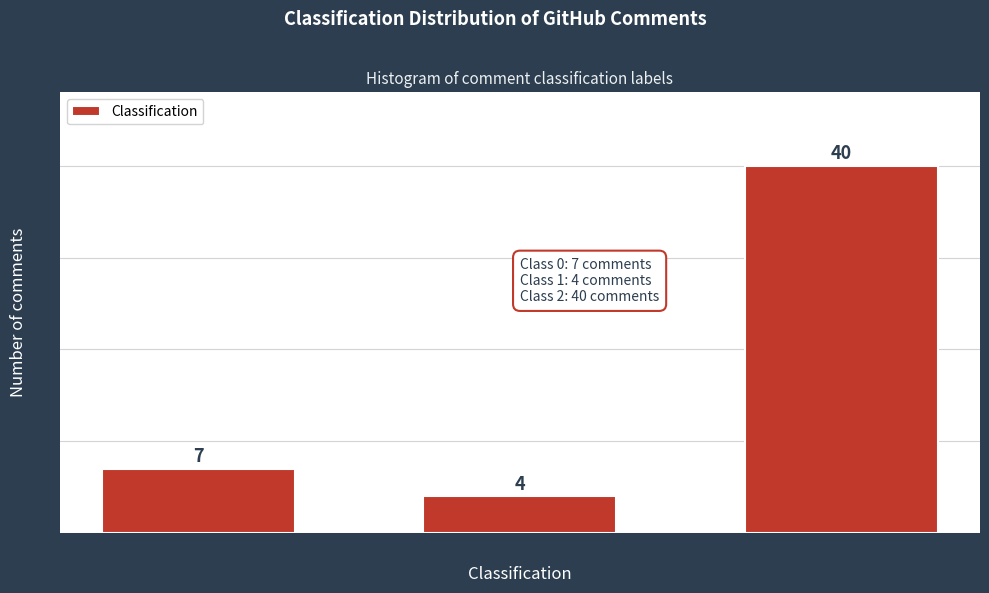

Reading left to right, what are all the values shown in this chart?

7	4	40